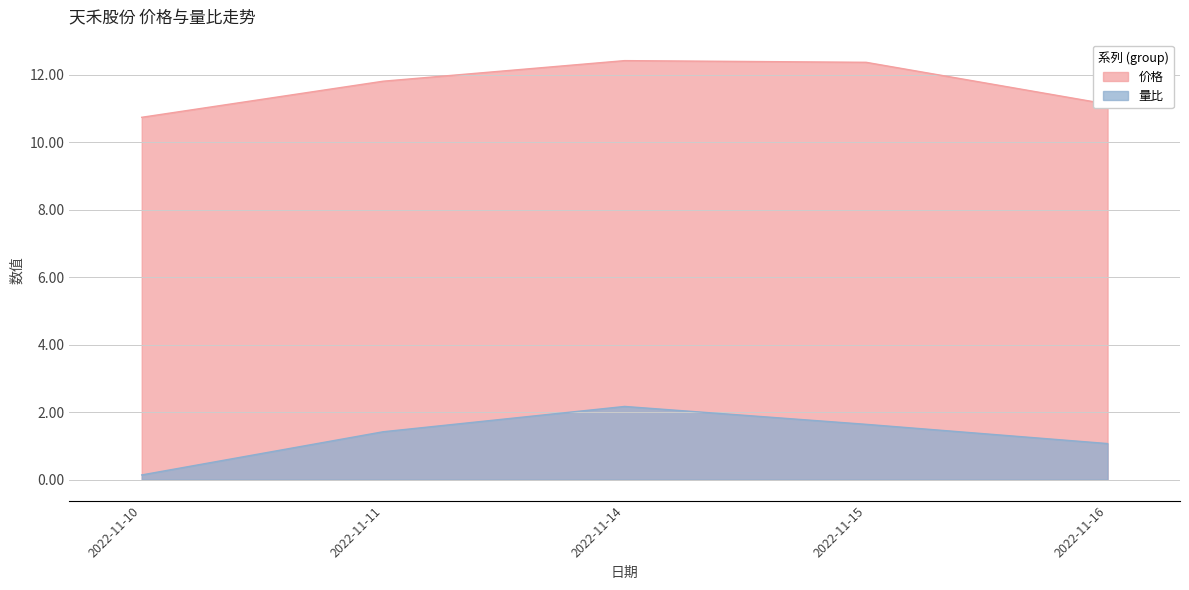

How many lines are shown in the chart?

2